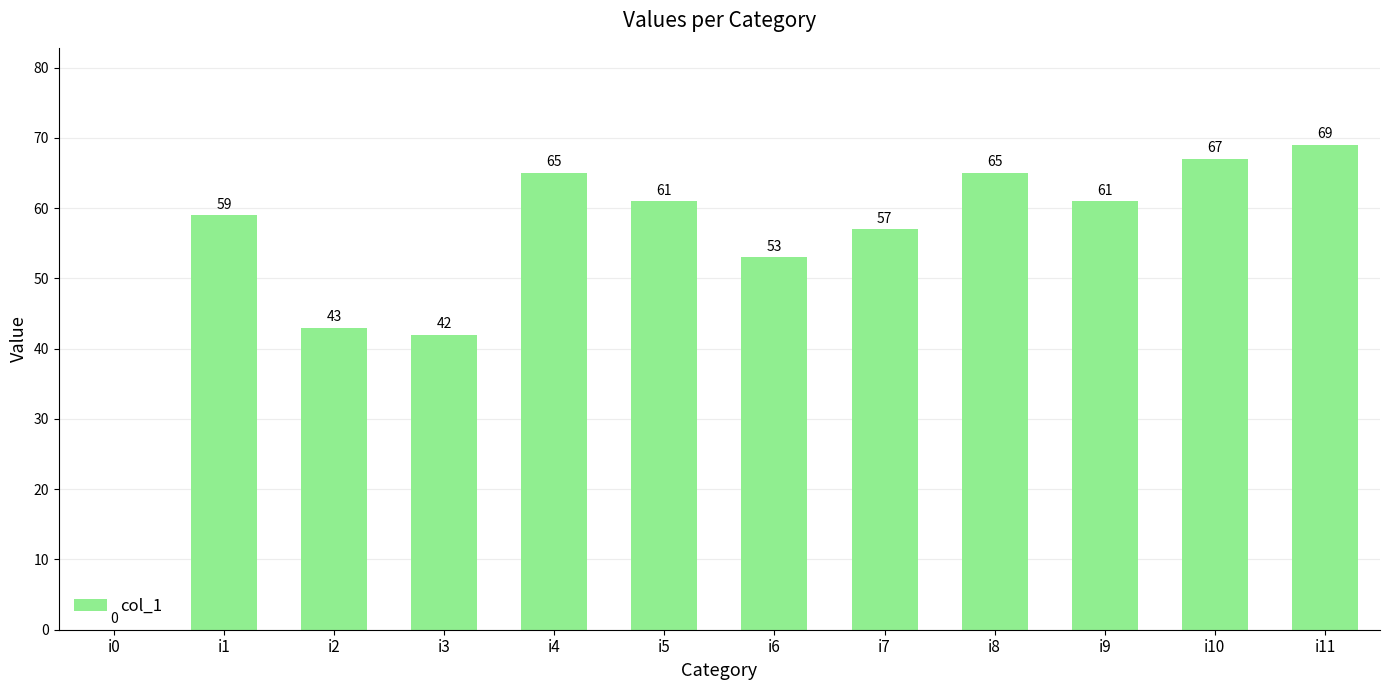

Which has a higher value, i1 or i11?

i11